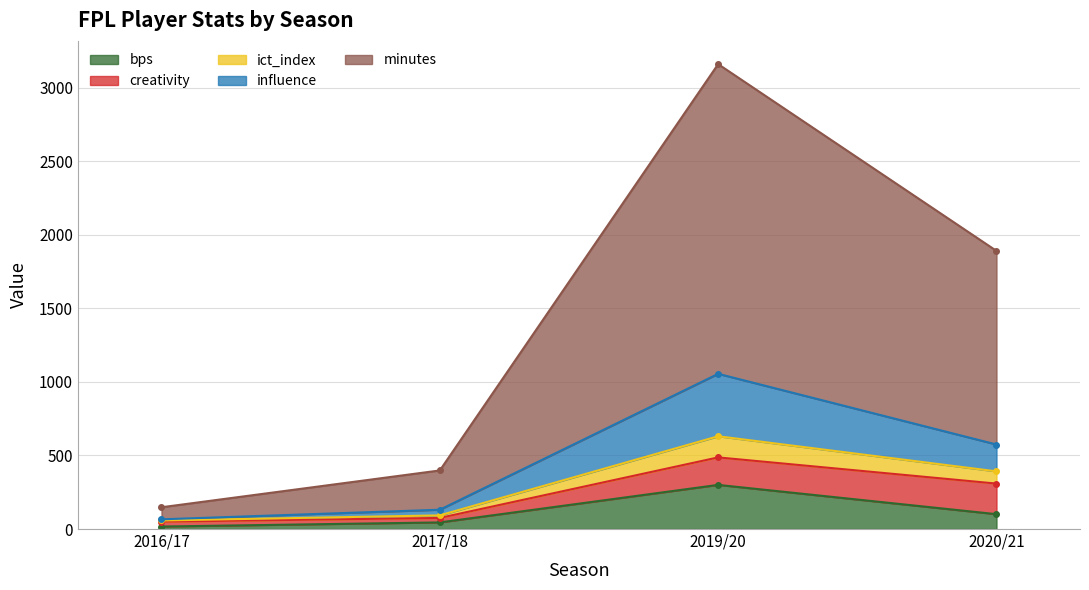

True or false: bps has more than 0 points higher than both neighbors.

True